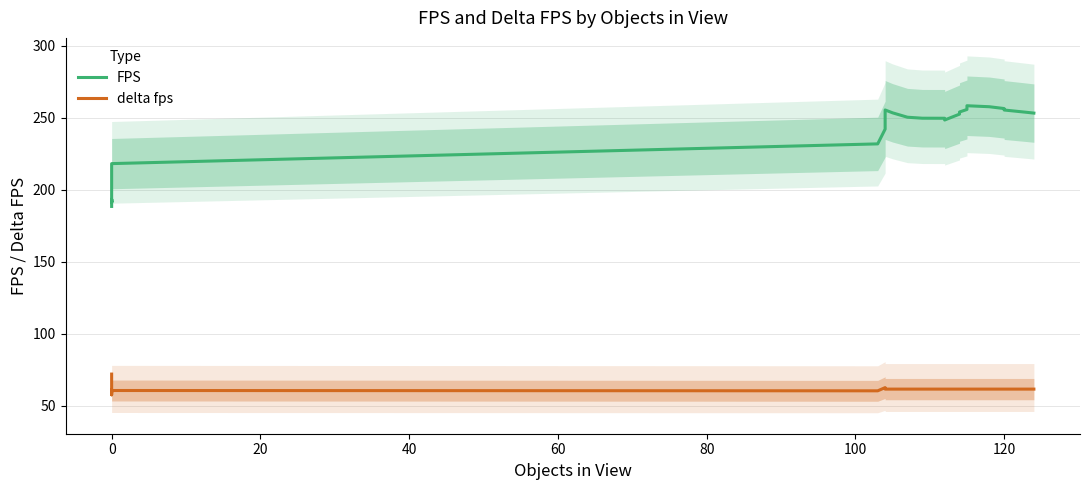

What is the difference between the maximum and minimum values in the delta fps series?

14.4